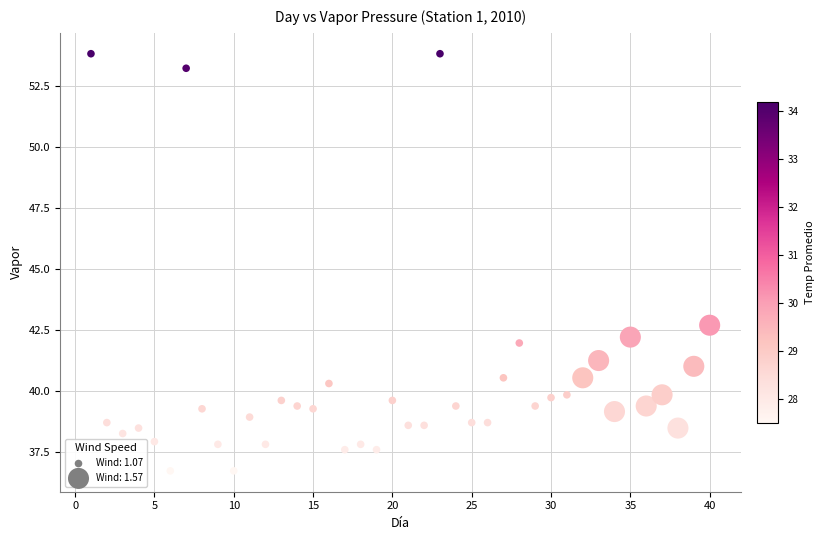

What Y value in the scatter plot is closest to 45?

42.7